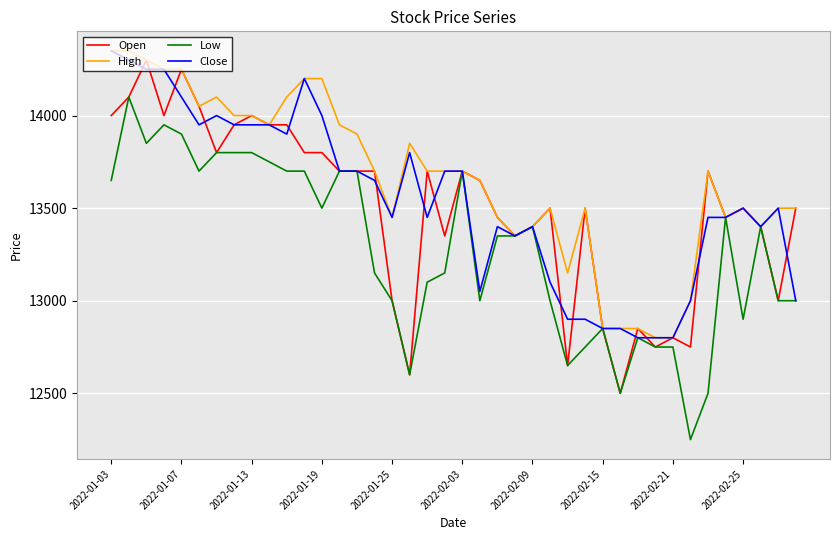

True or false: Low has more than 1 interior local peaks.

True